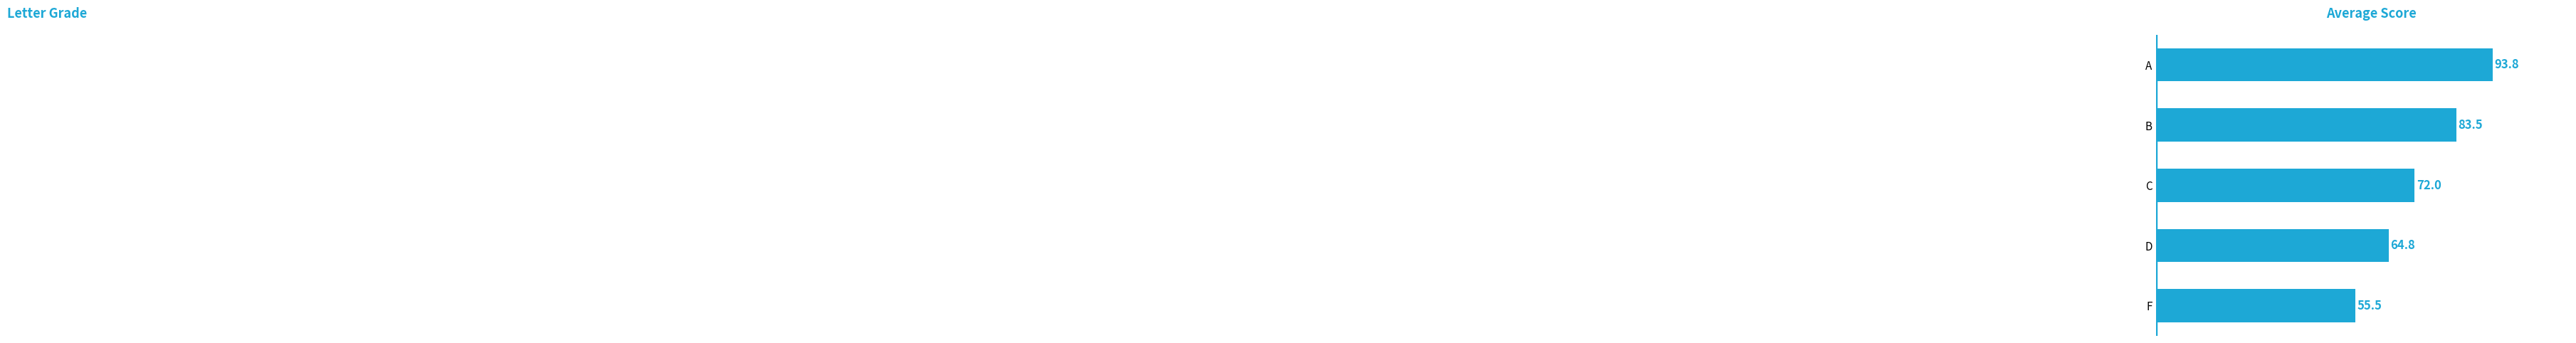

Rank the categories by value from lowest to highest.

F, D, C, B, A